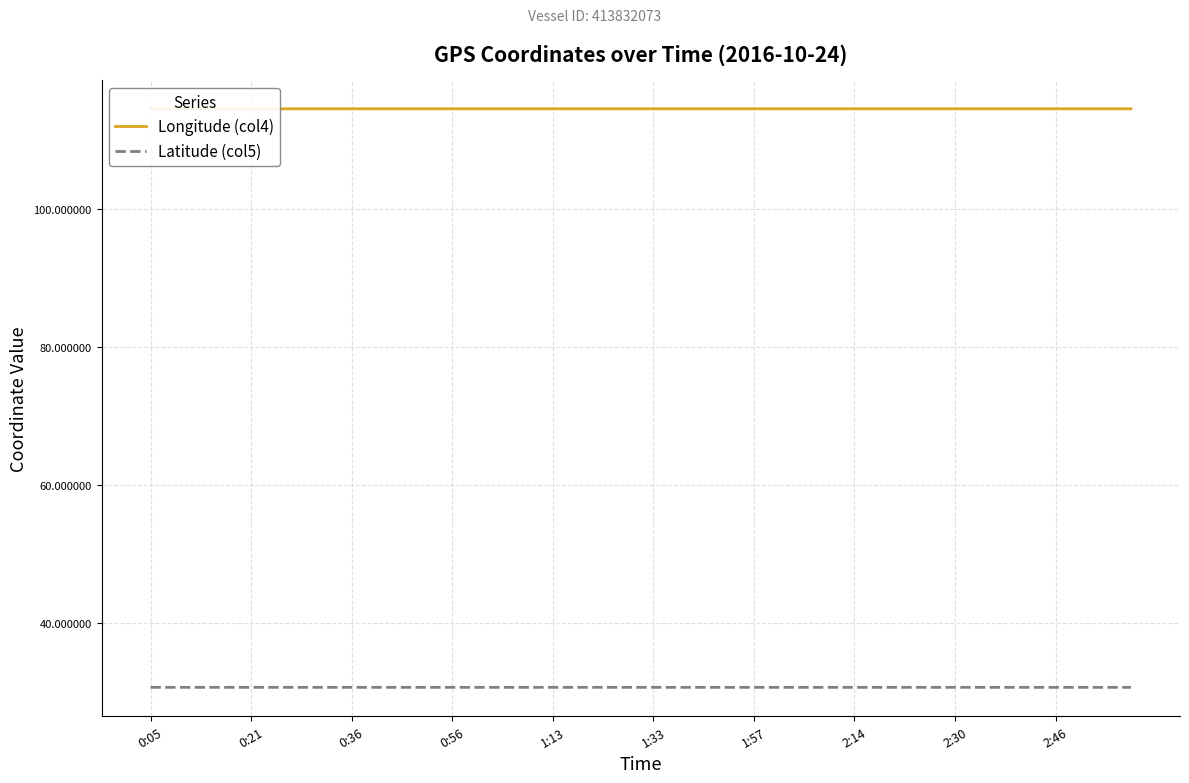

True or false: Latitude (col5) has a value of 50.0 at 2:30.

False